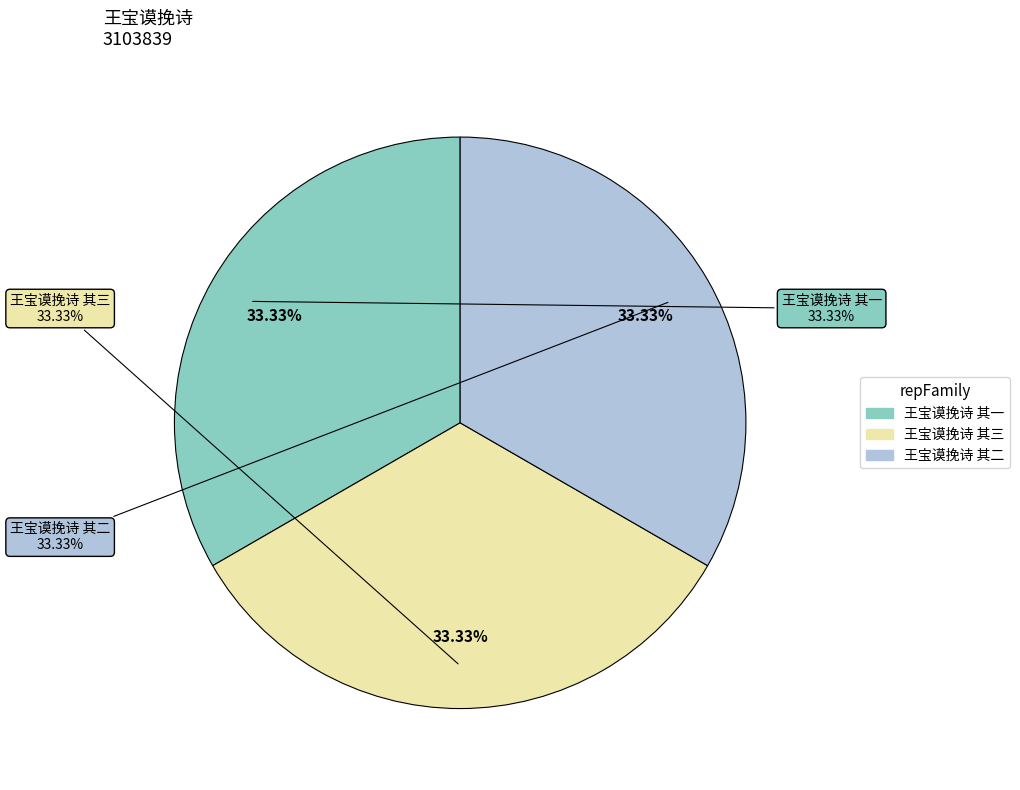

Is there any slice that represents more than half of the pie?

No